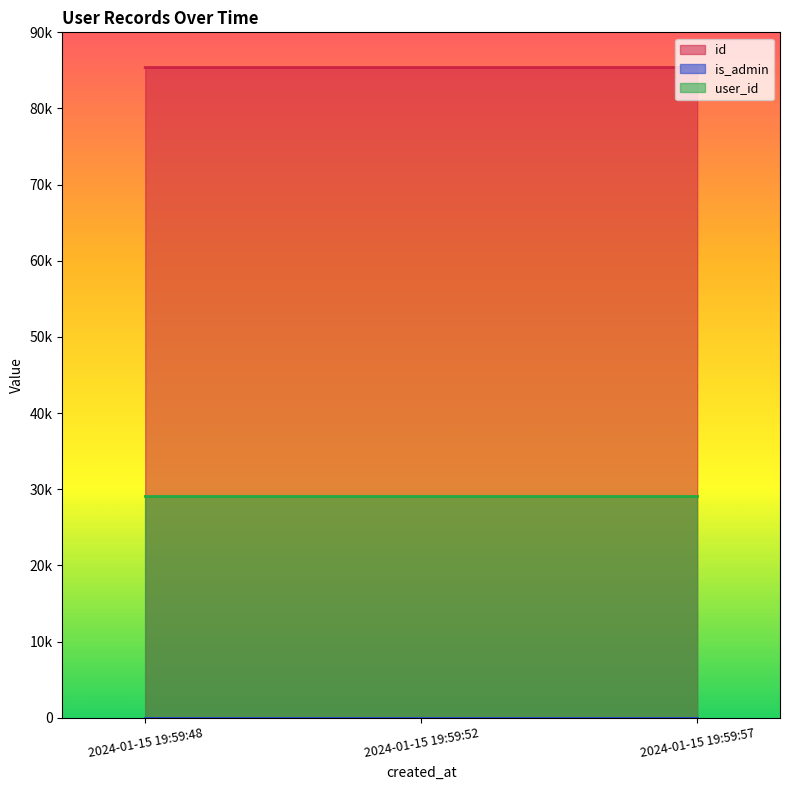

At which category is the sum across all series the highest?

2024-01-15 19:59:57